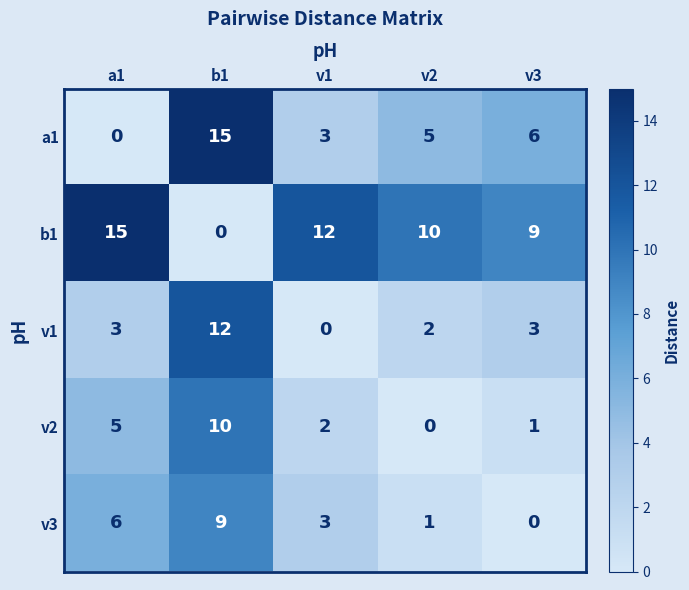

Reading left to right, transcribe all the data shown in this chart.

a1: a1=0	b1=15	v1=3	v2=5	v3=6
b1: a1=15	b1=0	v1=12	v2=10	v3=9
v1: a1=3	b1=12	v1=0	v2=2	v3=3
v2: a1=5	b1=10	v1=2	v2=0	v3=1
v3: a1=6	b1=9	v1=3	v2=1	v3=0